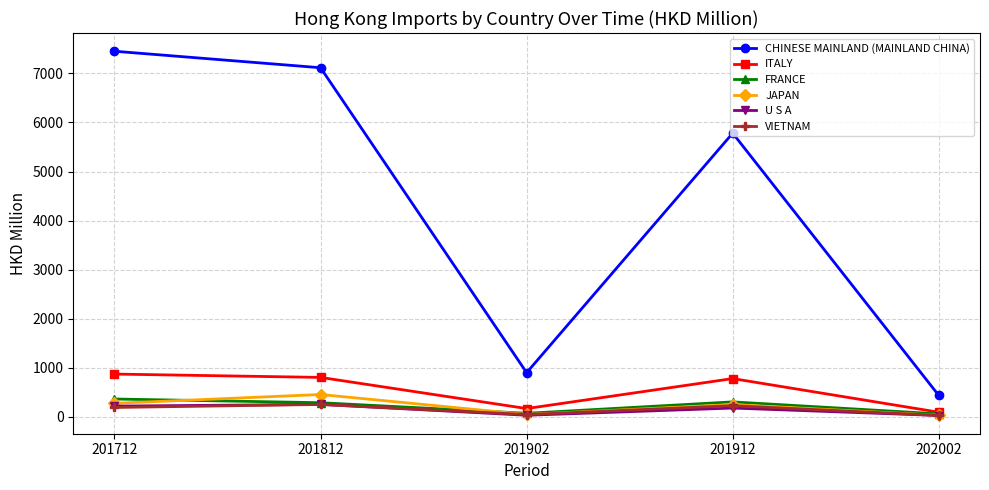

What is the value of the U S A point at the 3rd from the left?

28.0